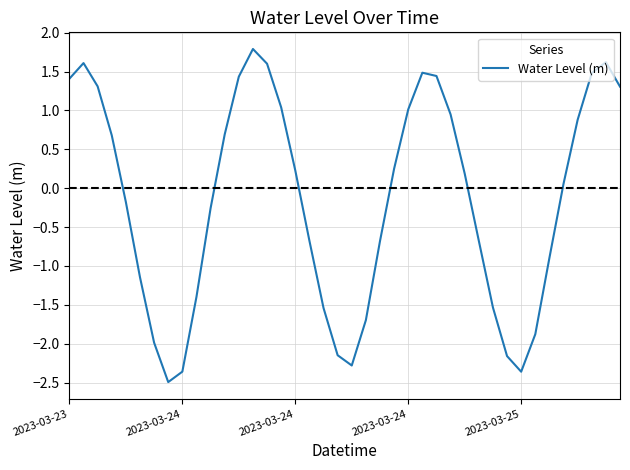

Count the number of data series in this chart.

1